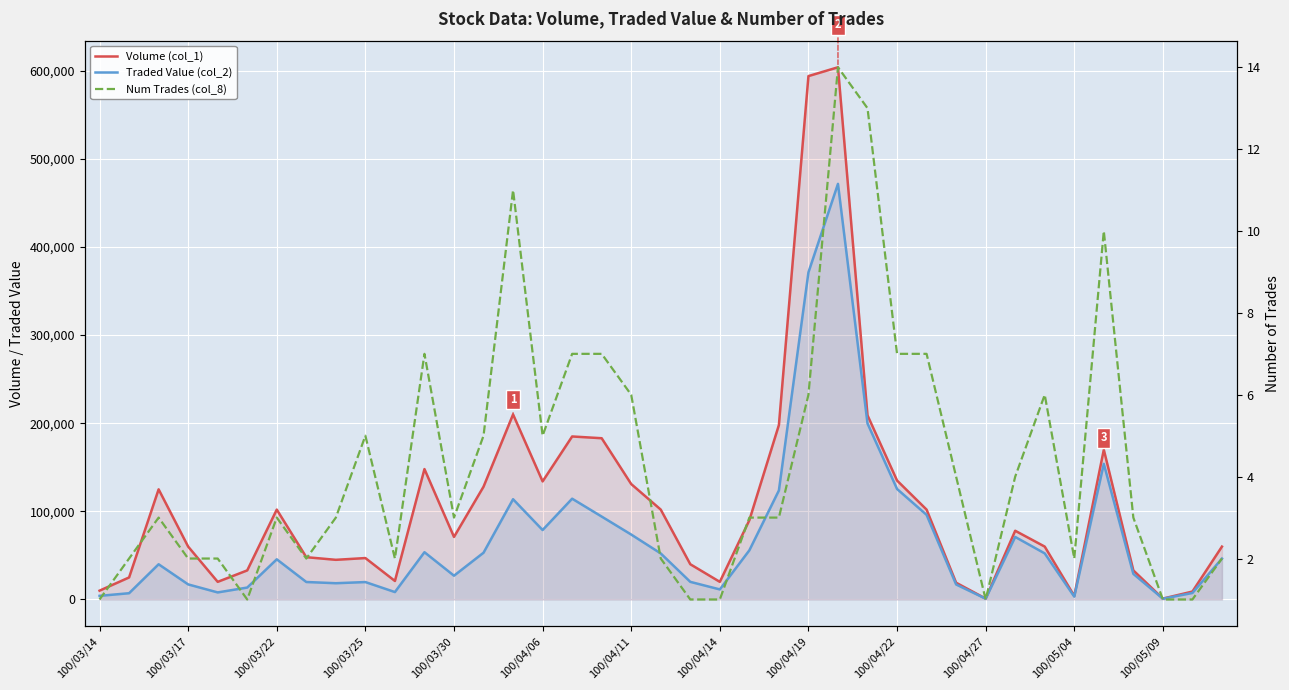

List the series in order of their overall mean, lowest first.

Num Trades (col_8), Traded Value (col_2), Volume (col_1)